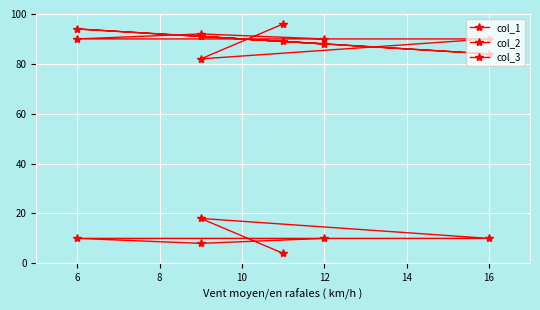

How many data points in col_2 are above 90?

2